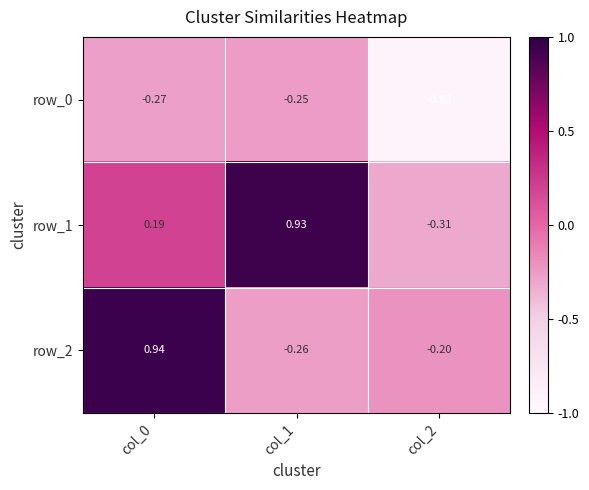

At col_1, list the series in order from smallest to largest.

row_2, row_0, row_1